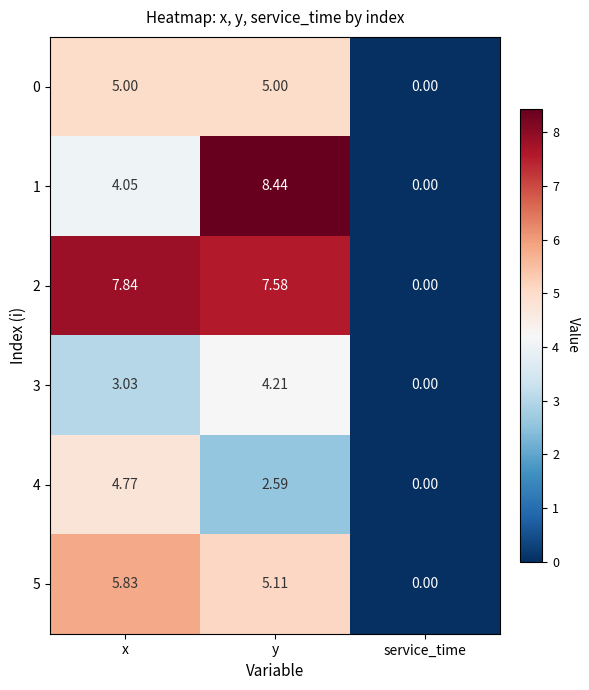

How many data points does each series have?

3